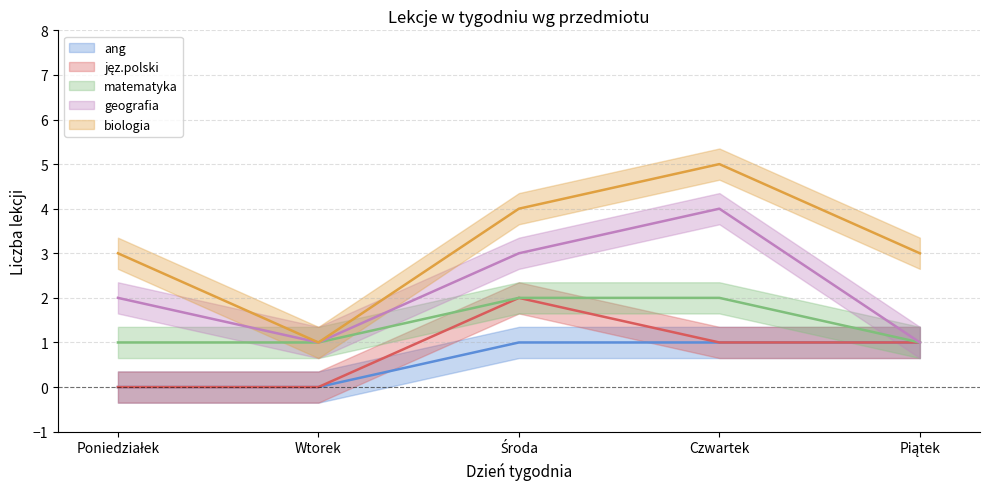

Which series changed the most between Poniedziałek and Czwartek?

geografia